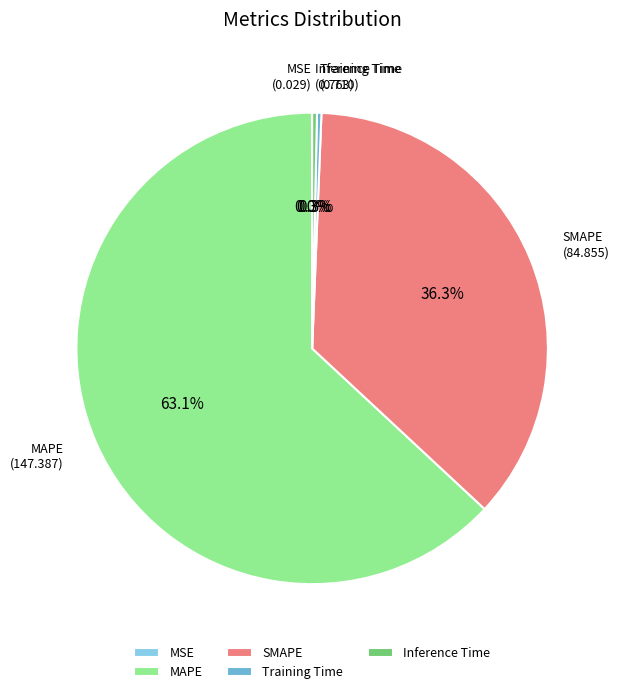

Is it true that Training Time is 13% of the pie?

False